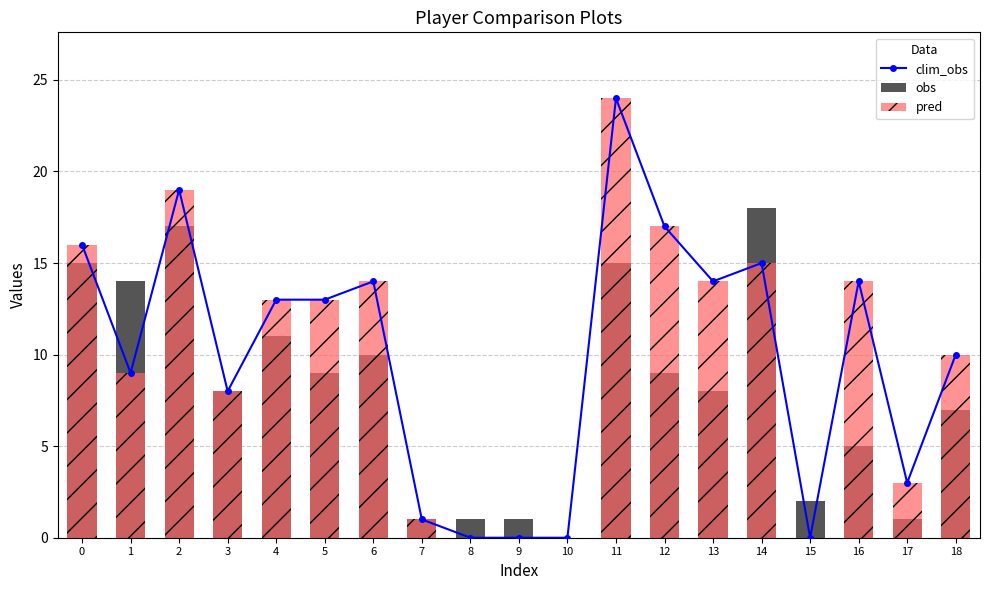

How many data points in obs are above 8?

9